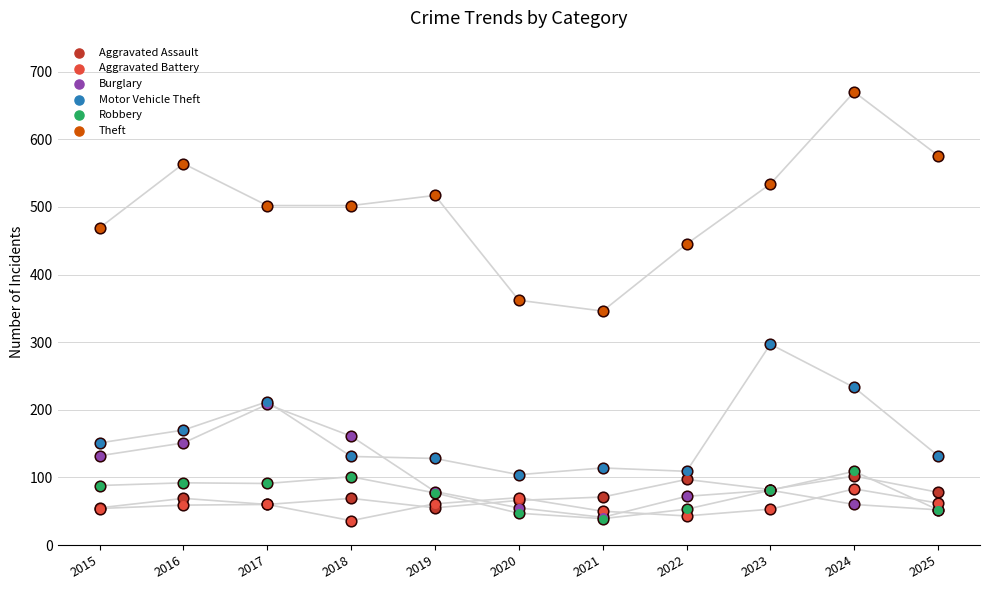

Which series has the largest total across all categories?

Theft